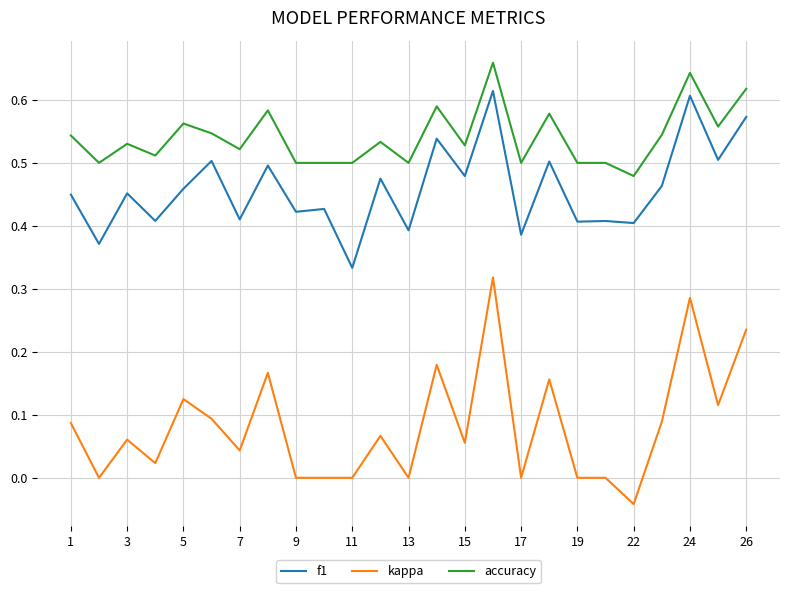

Which series has the largest range (max minus min)?

kappa